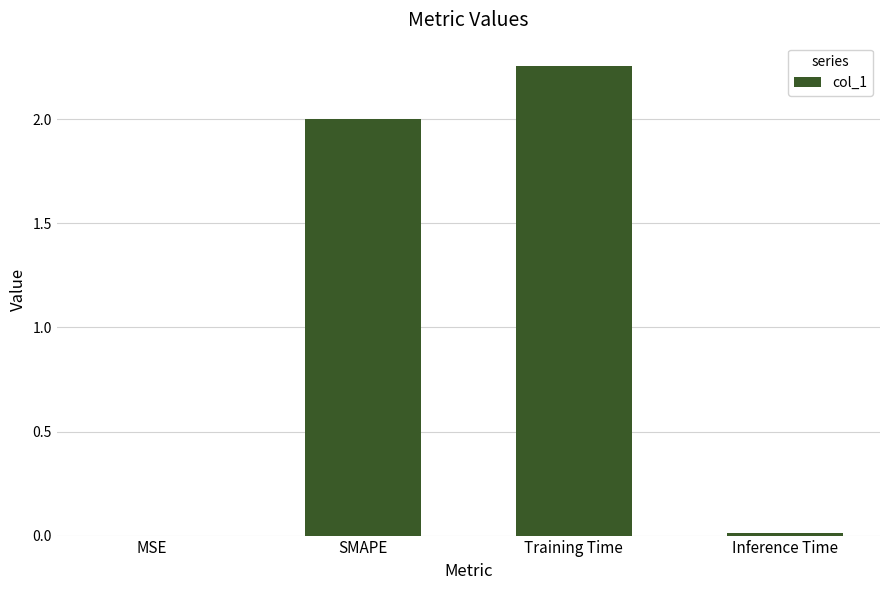

What is the change in value from MSE to SMAPE?

+2.0